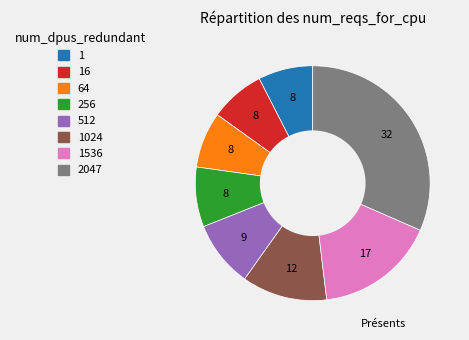

The 2047 slice represents 32% of the pie. True or false?

True